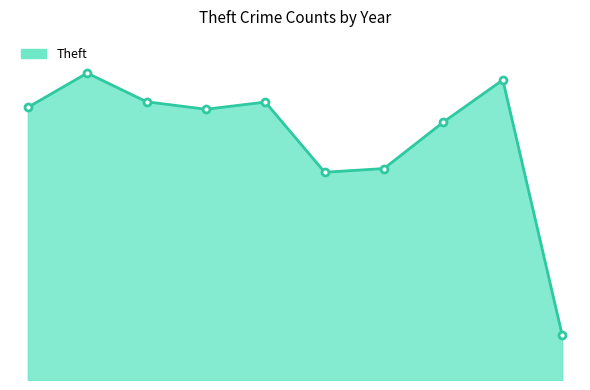

Where is the data nearest to the value 564?

2020